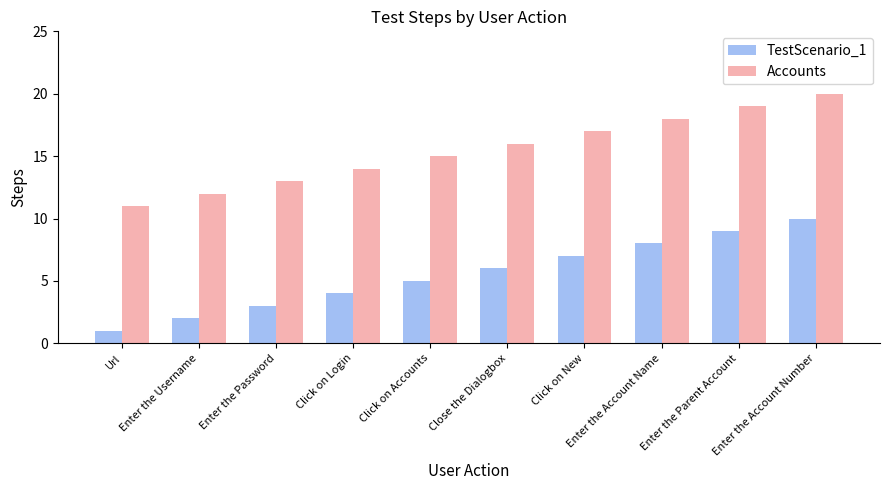

What is the label of the 1st bar from the left?

Url